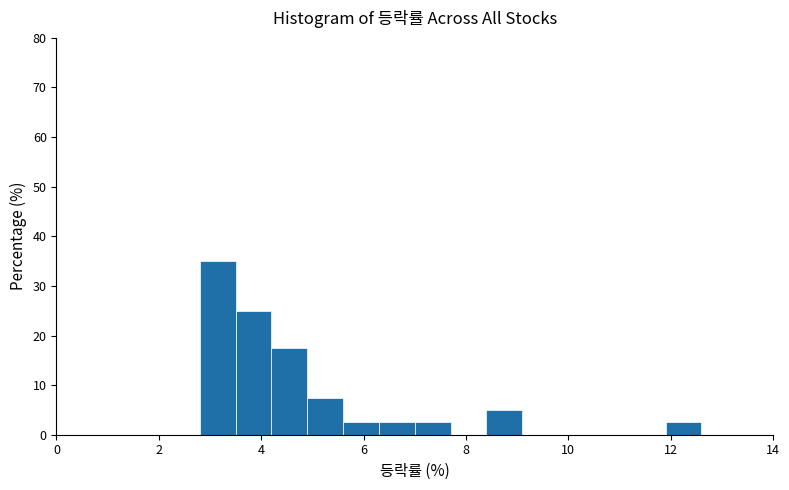

Around what value on the x-axis is the tallest bar? Give the approximate position of its centre, as read against the axis.

3.2